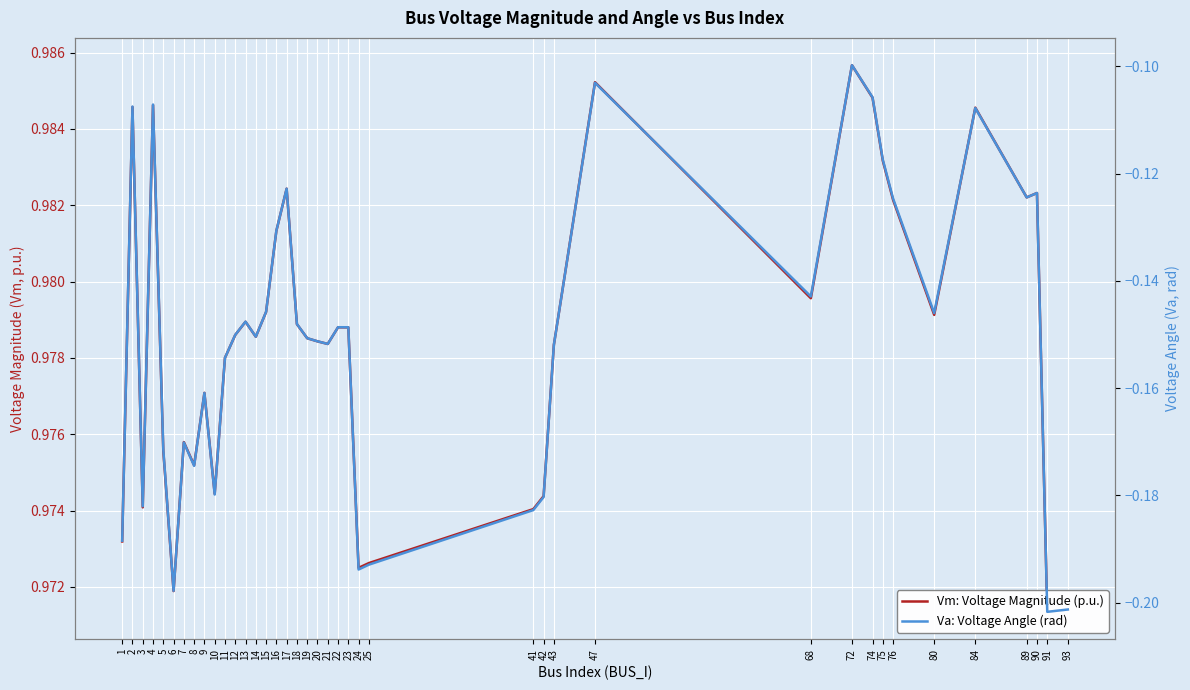

In Vm: Voltage Magnitude (p.u.), how many points are higher than both neighbors (excluding endpoints)?

11